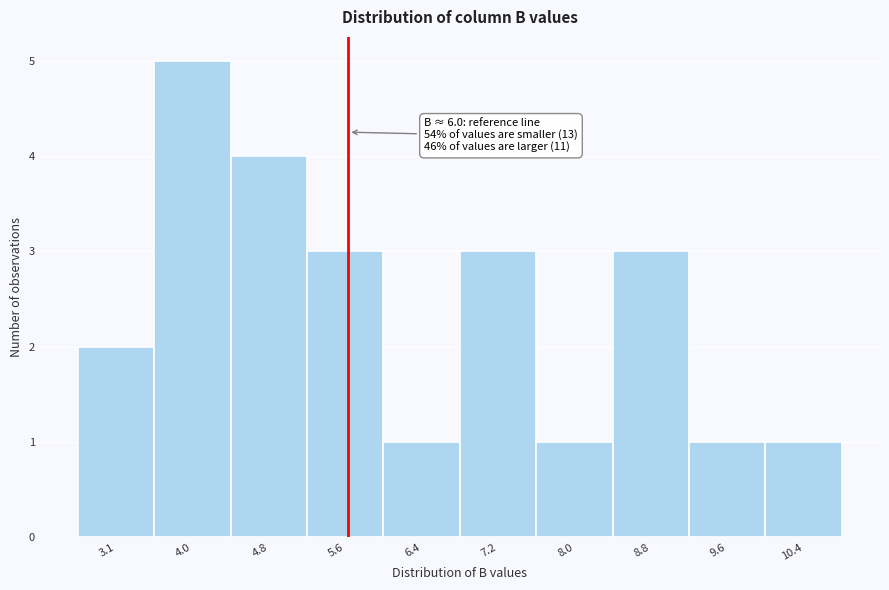

Reading right to left, transcribe all the data shown in this chart.

10.4=1	9.6=1	8.8=3	8.0=1	7.2=3	6.4=1	5.6=3	4.8=4	4.0=5	3.1=2